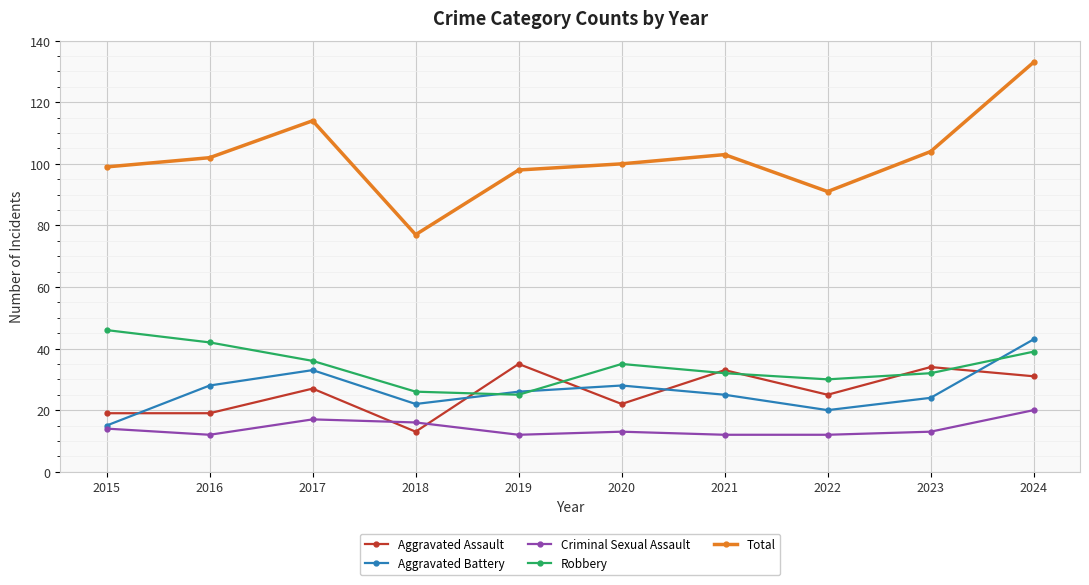

True or false: Aggravated Assault and Robbery intersect in this chart.

True